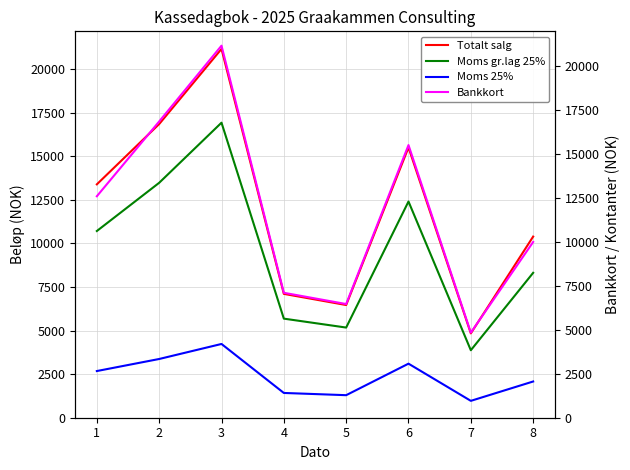

In Moms gr.lag 25%, how many points are higher than both neighbors (excluding endpoints)?

2